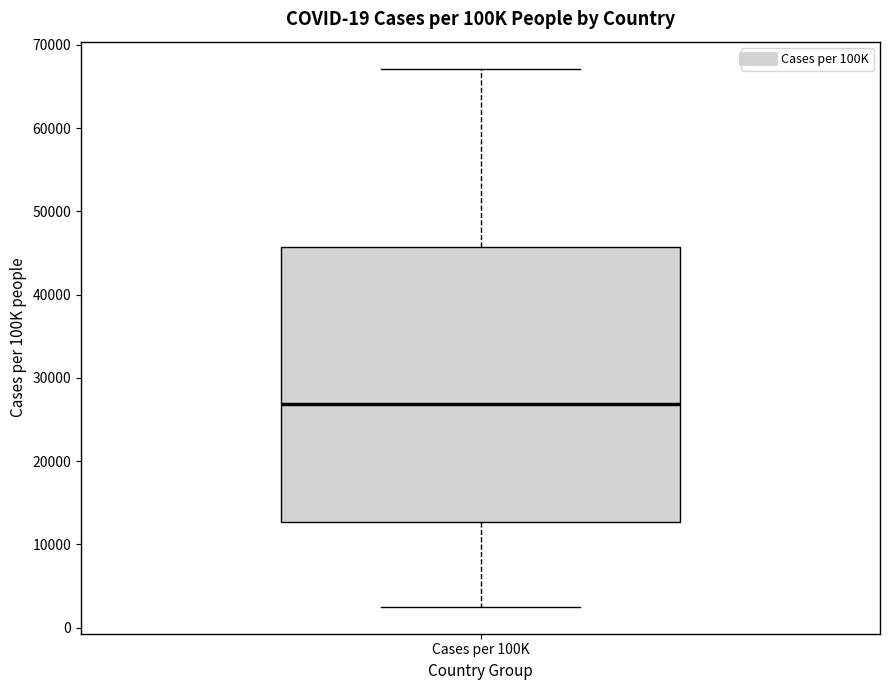

Where does the lower whisker of the box for Cases per 100K end on the y-axis? The values are not printed on the chart, so give them approximately, as read against the axis.

2000